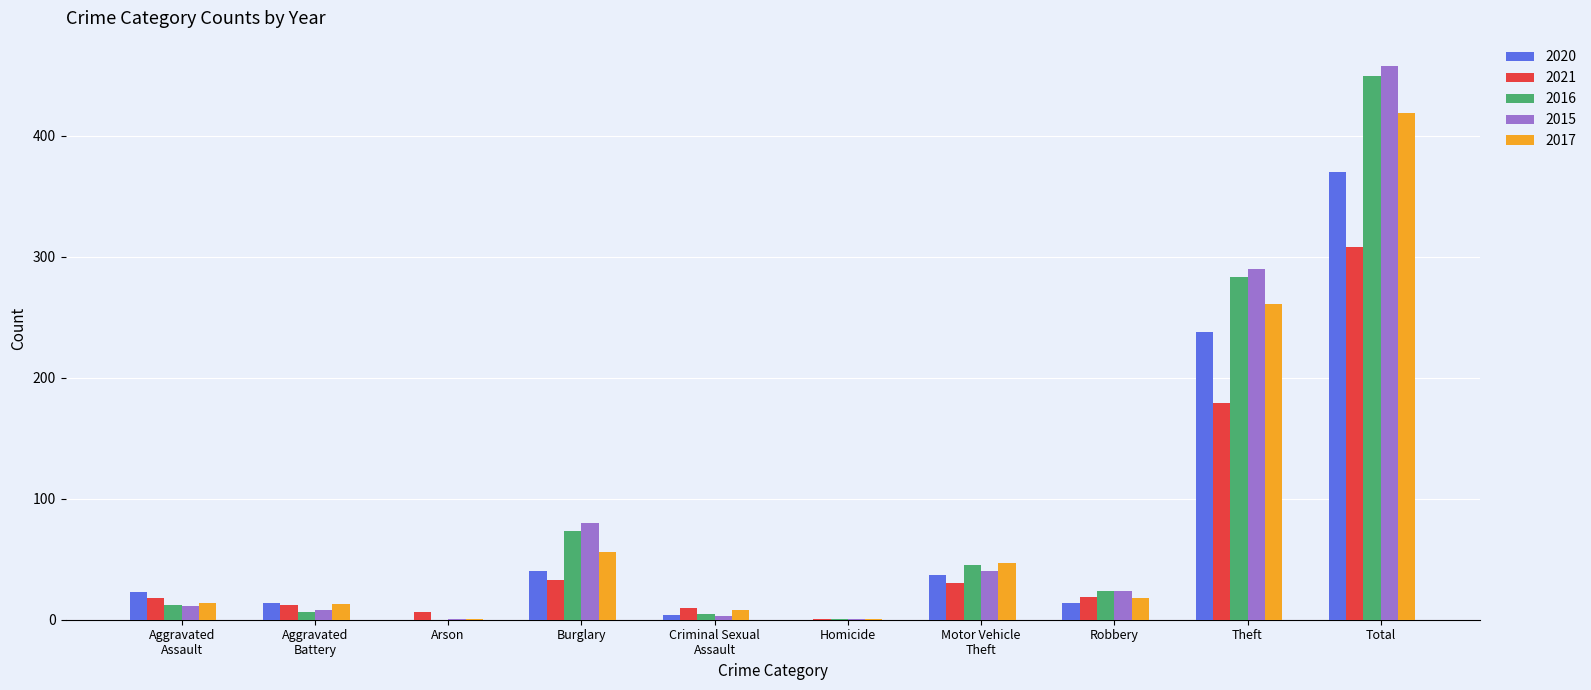

What is the sum of all 2021 values?

616